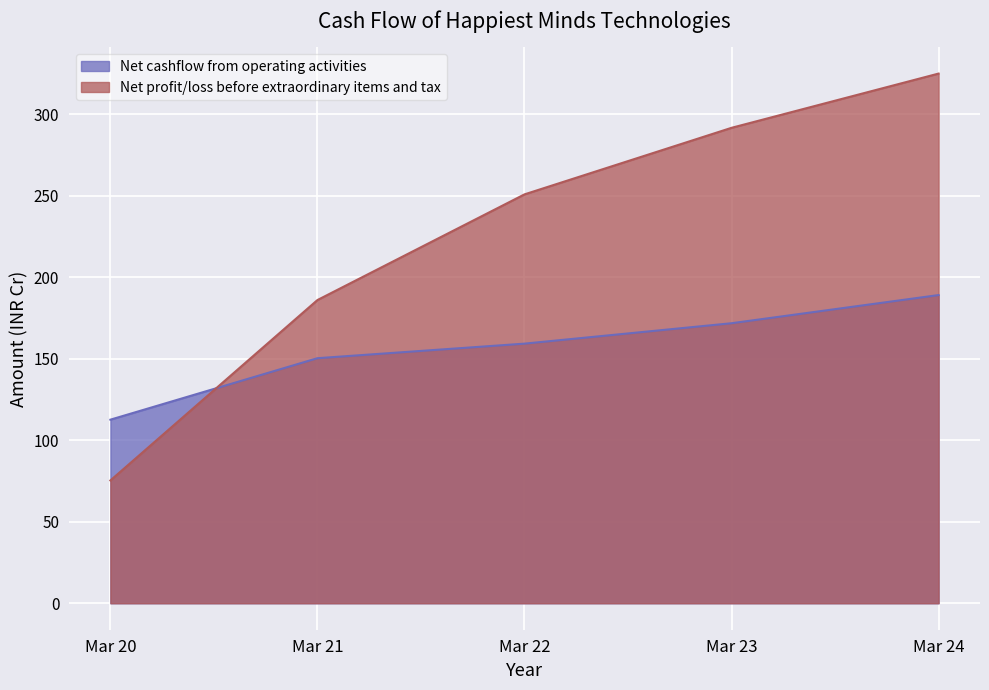

What is the spread (max minus min) of values at Mar 22?

91.6